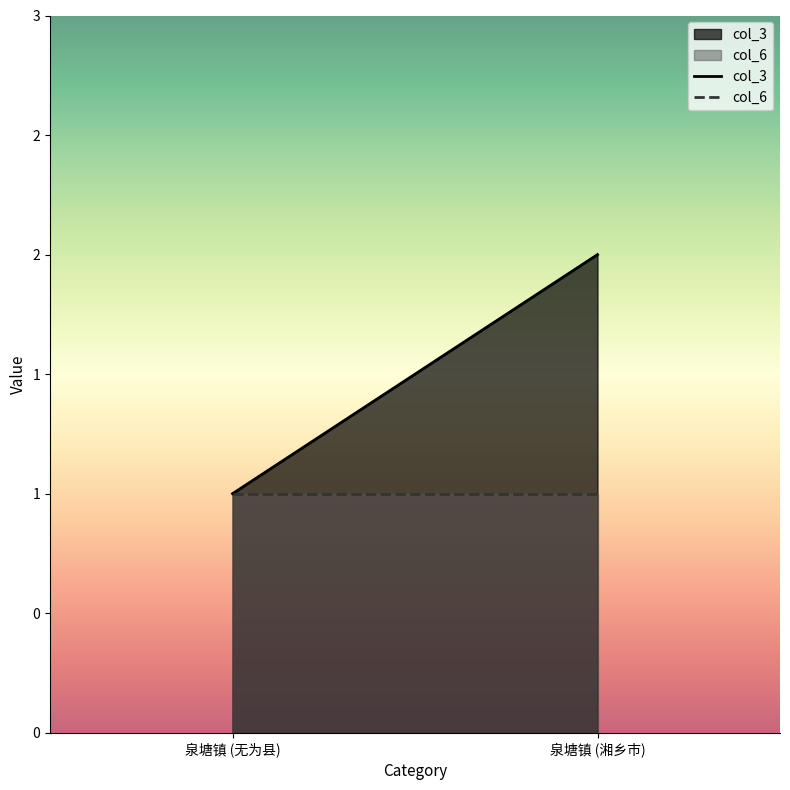

Which series has the largest total across all categories?

col_3